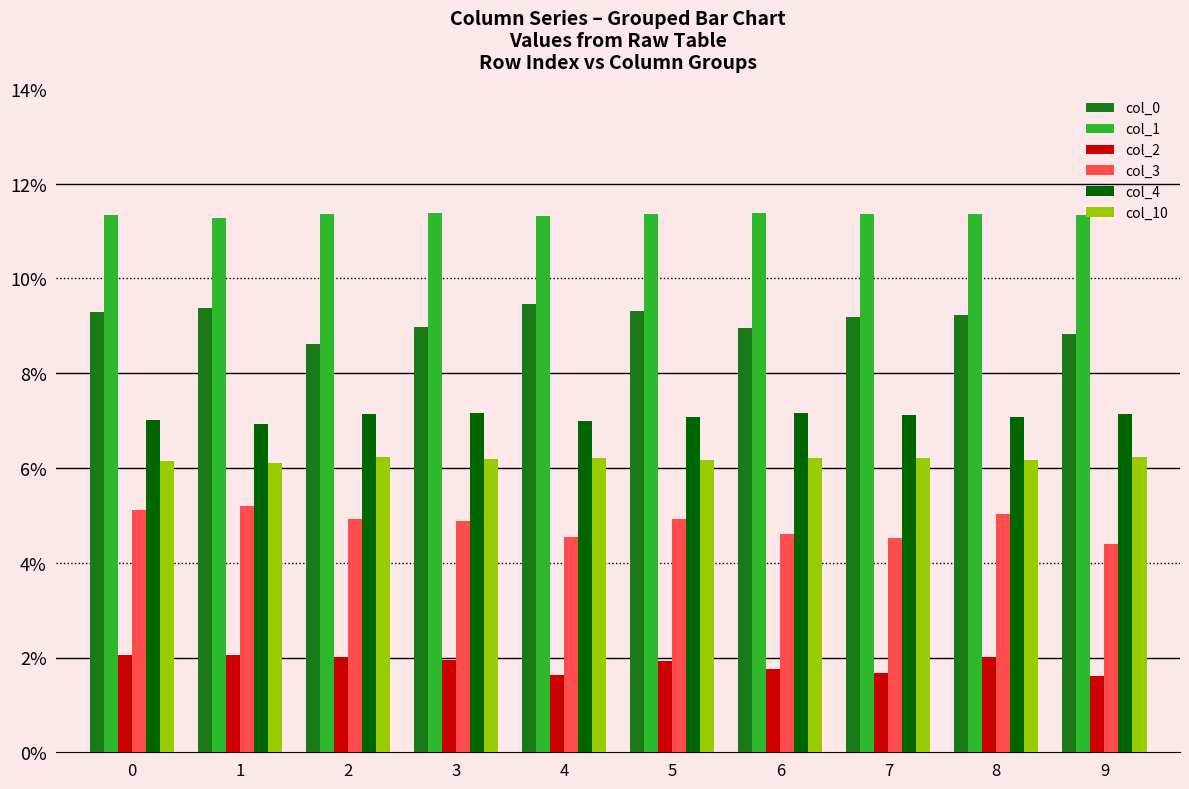

Is it true that col_2 equals 0.0 at 1?

False